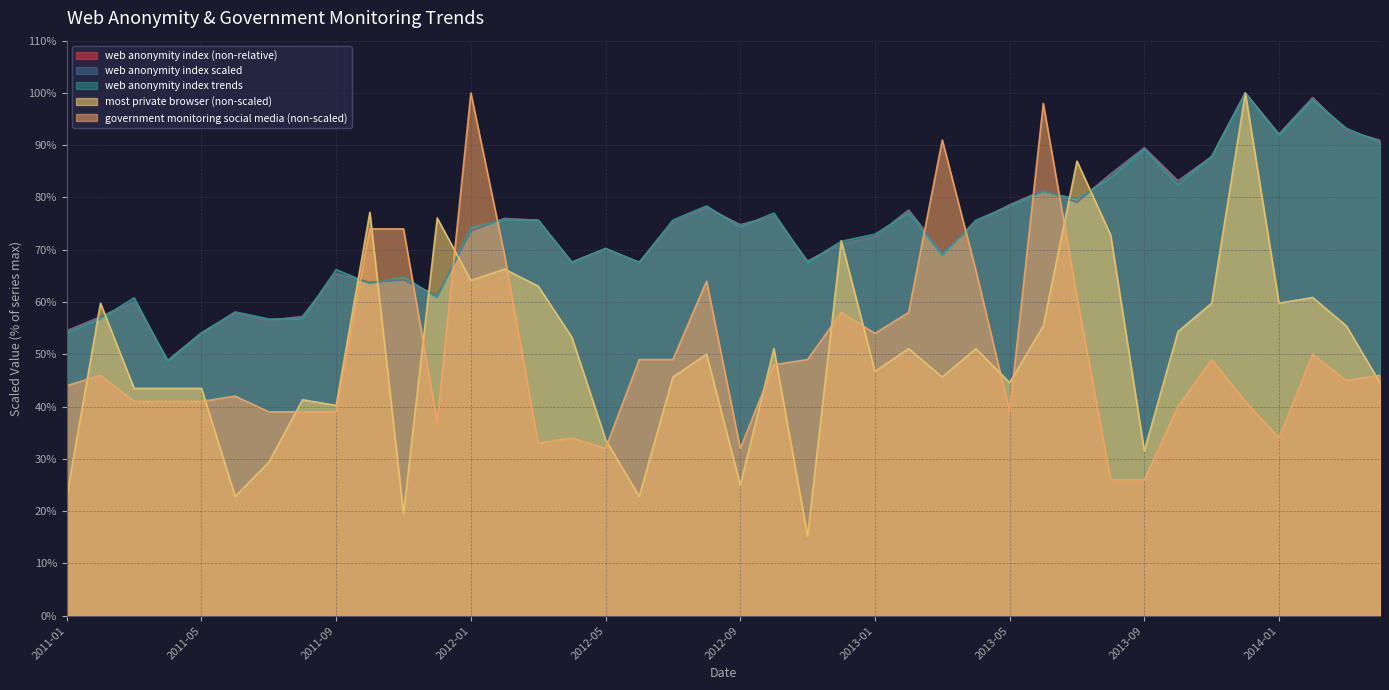

At which category does the chart reach its minimum across all series?

2012-11